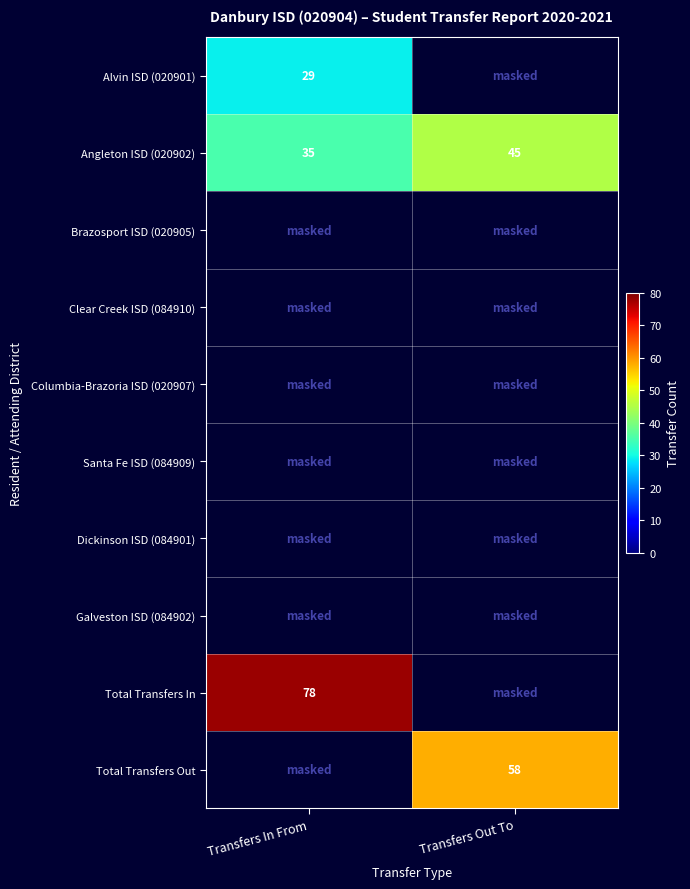

The value of Total Transfers Out at Transfers Out To is 58. True or false?

True